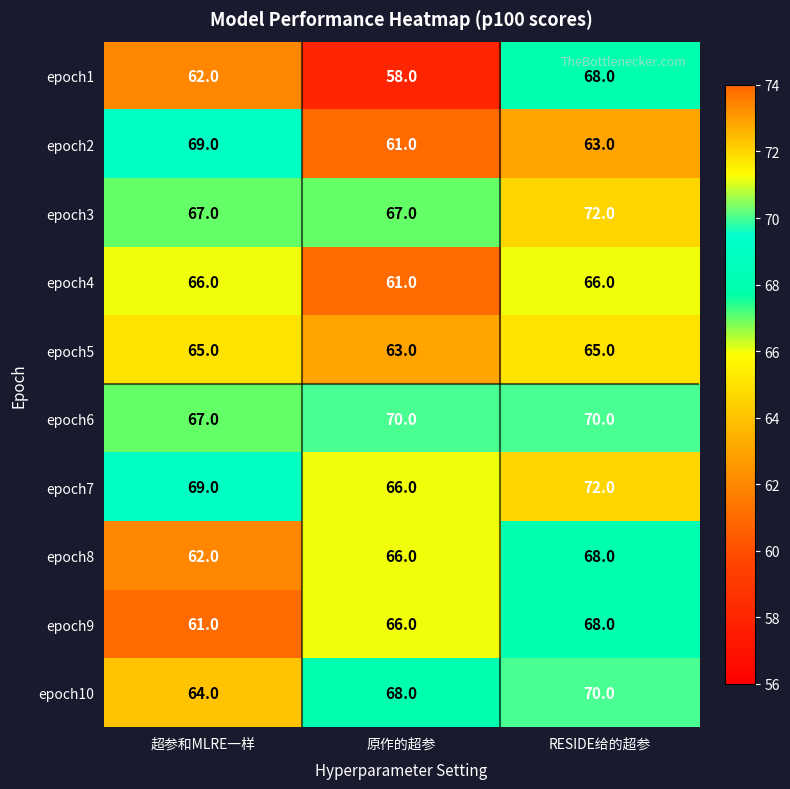

Is it true that epoch9 equals 118 at RESIDE给的超参?

False